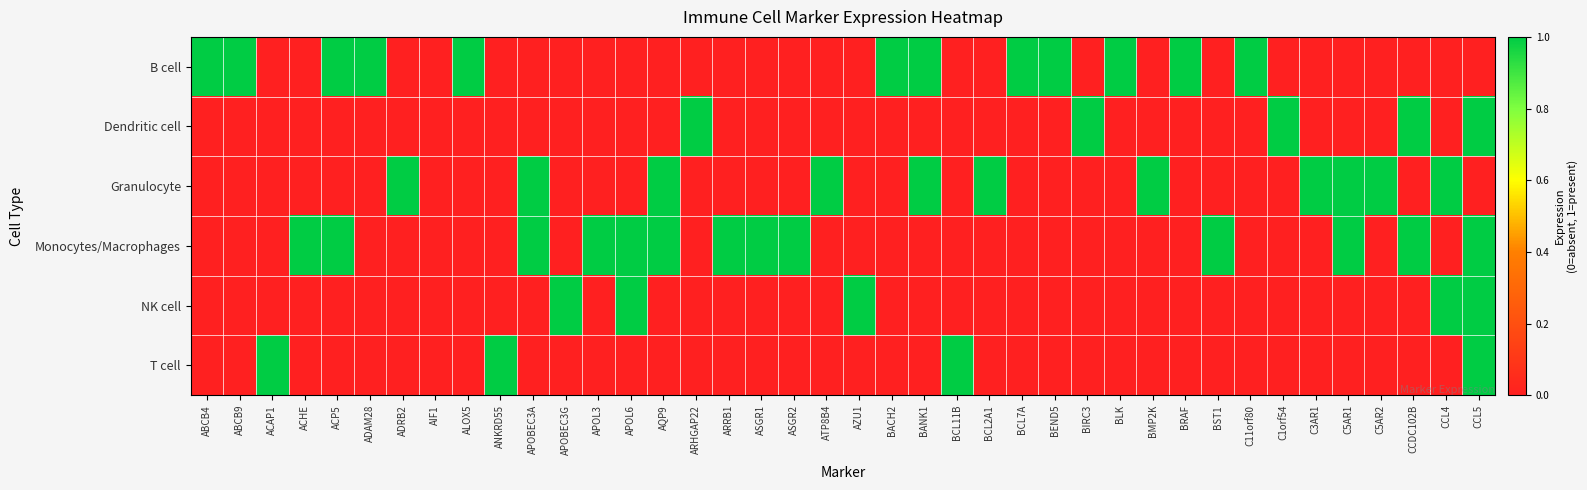

At how many categories does at least one series exceed 0?

39